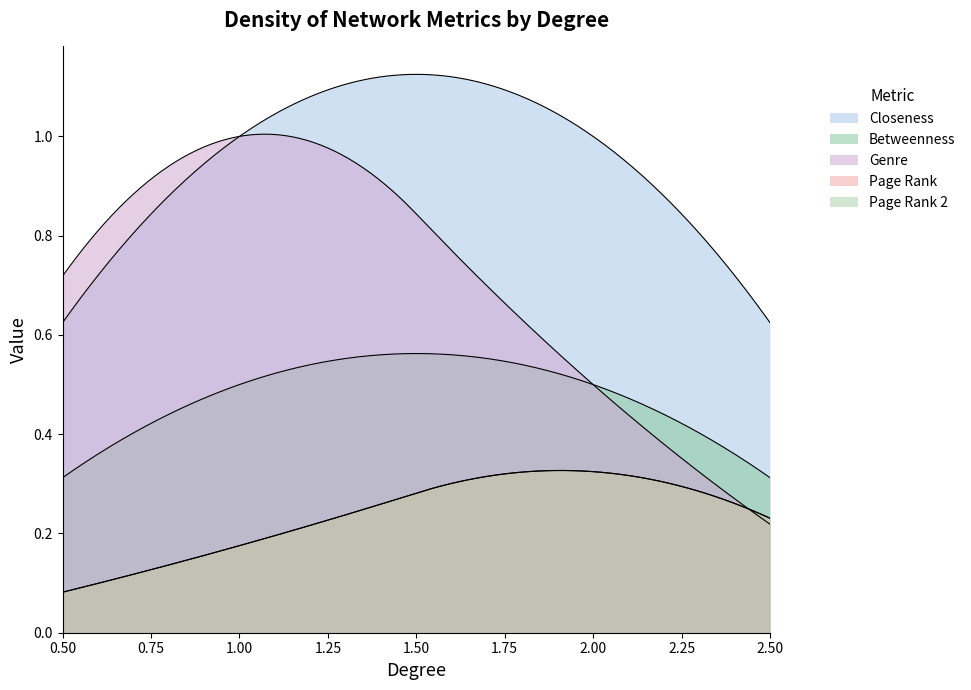

How many lines are shown in the chart?

5